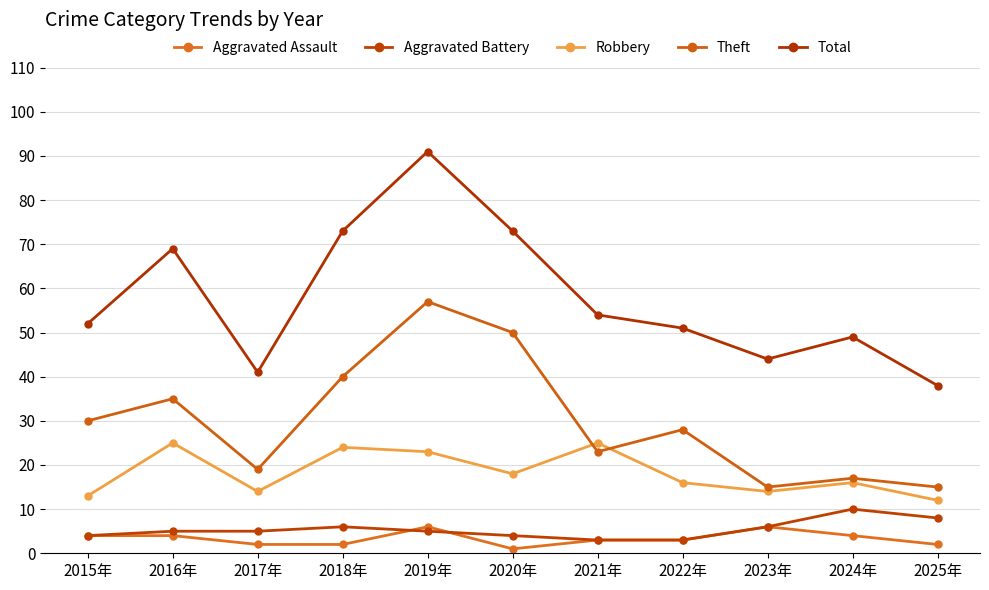

What is the total value across all series at 2025年?

75